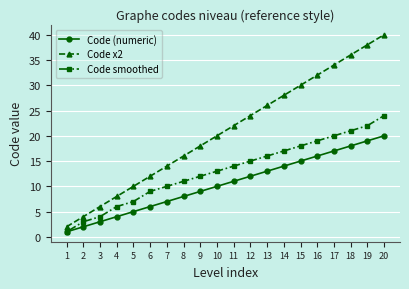

What is the greatest value displayed?

40